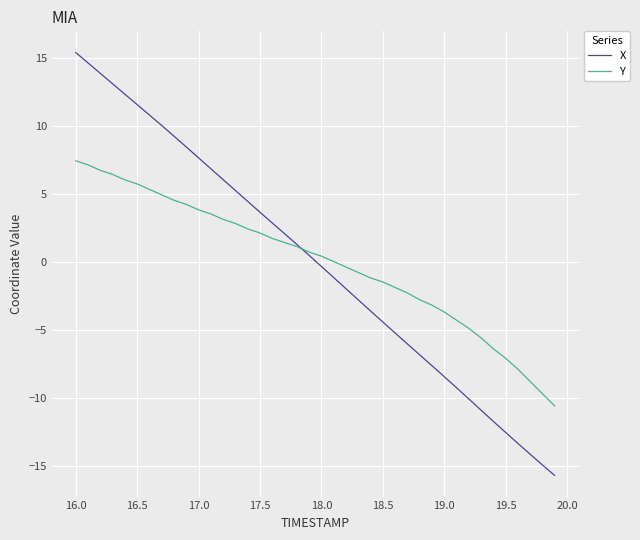

What is the difference between the maximum and minimum values in the Y series?

18.0